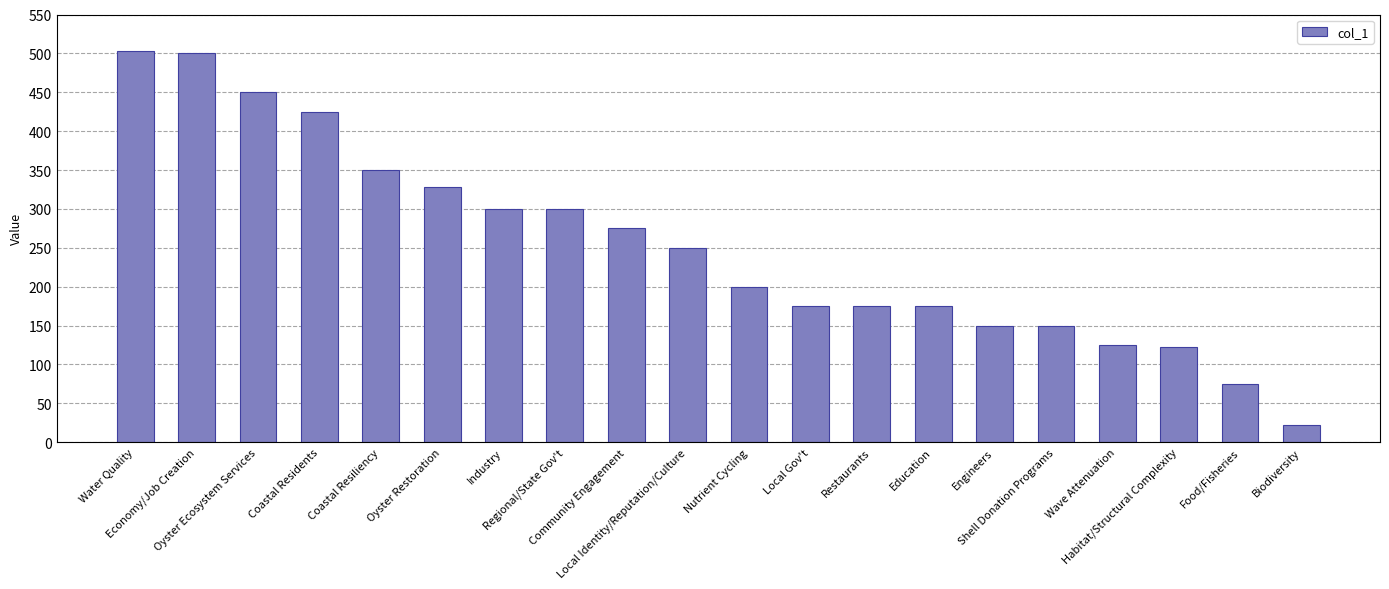

What is the smallest value displayed?

22